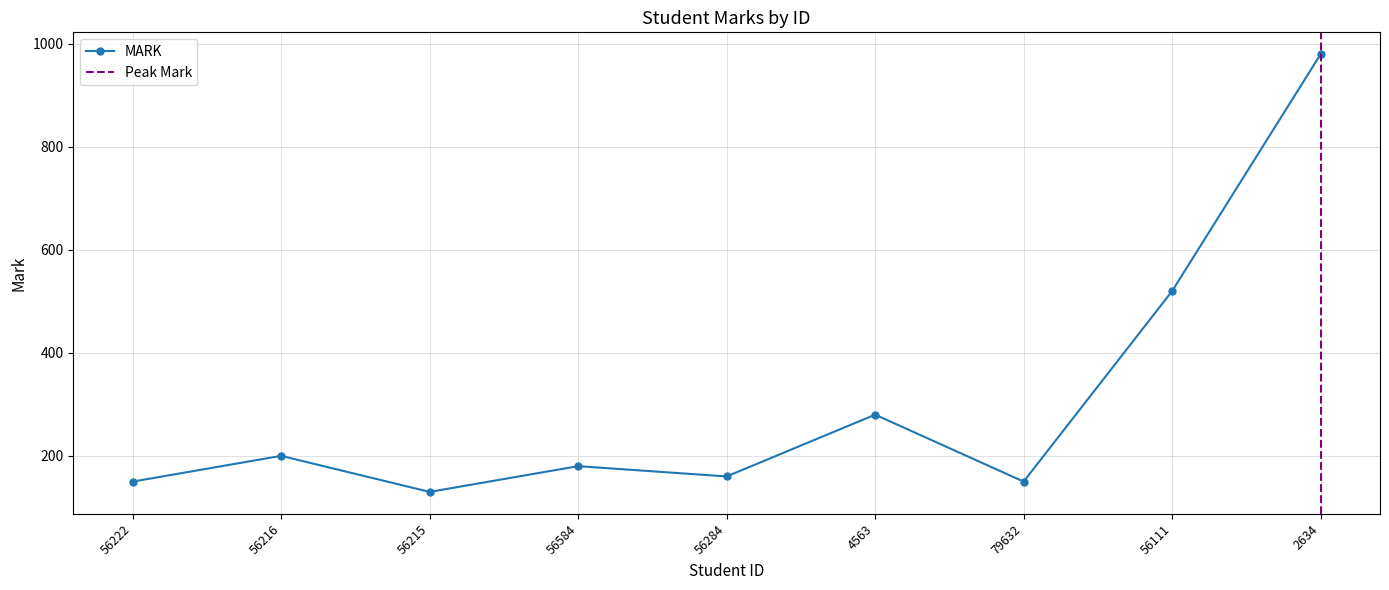

At which category does the chart reach its minimum across all series?

56215